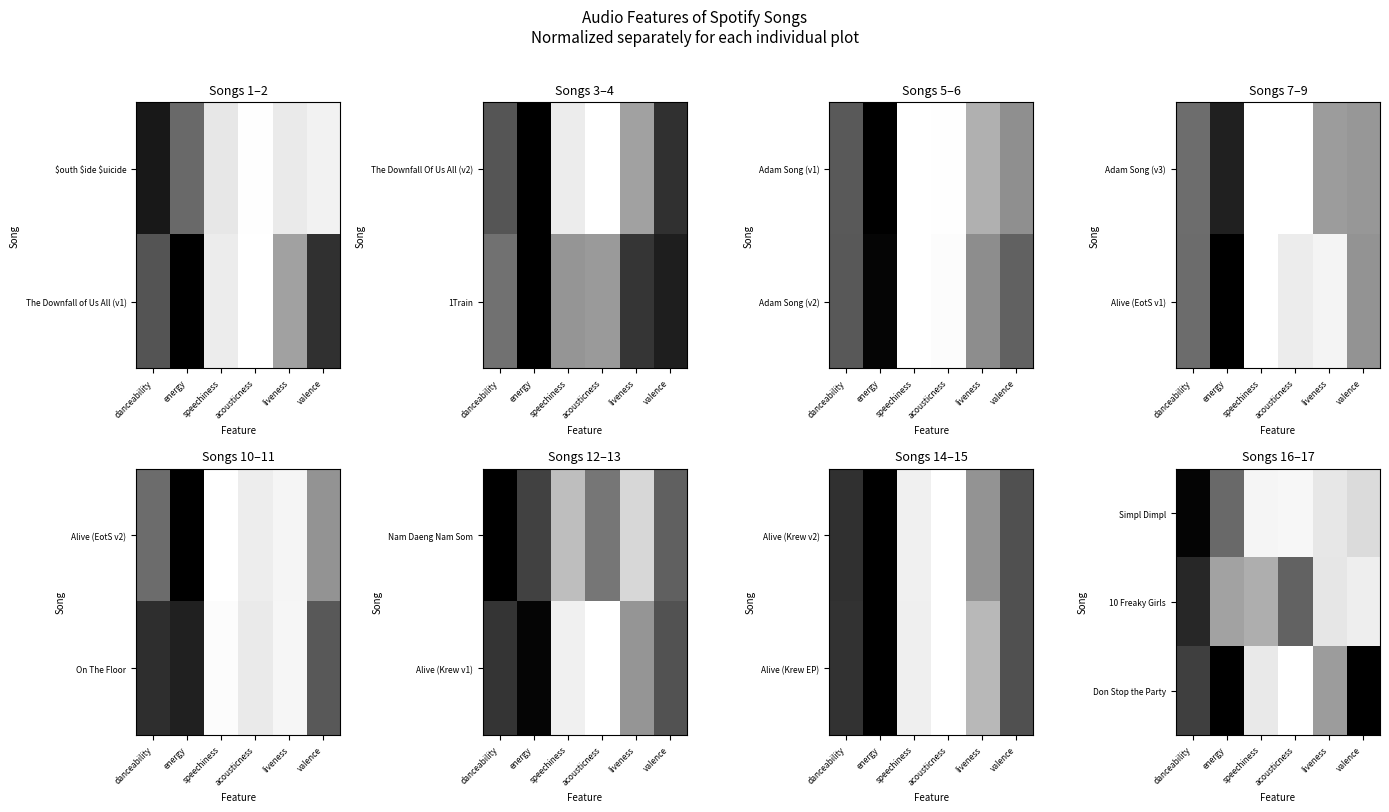

At how many categories does at least one series exceed 0?

6